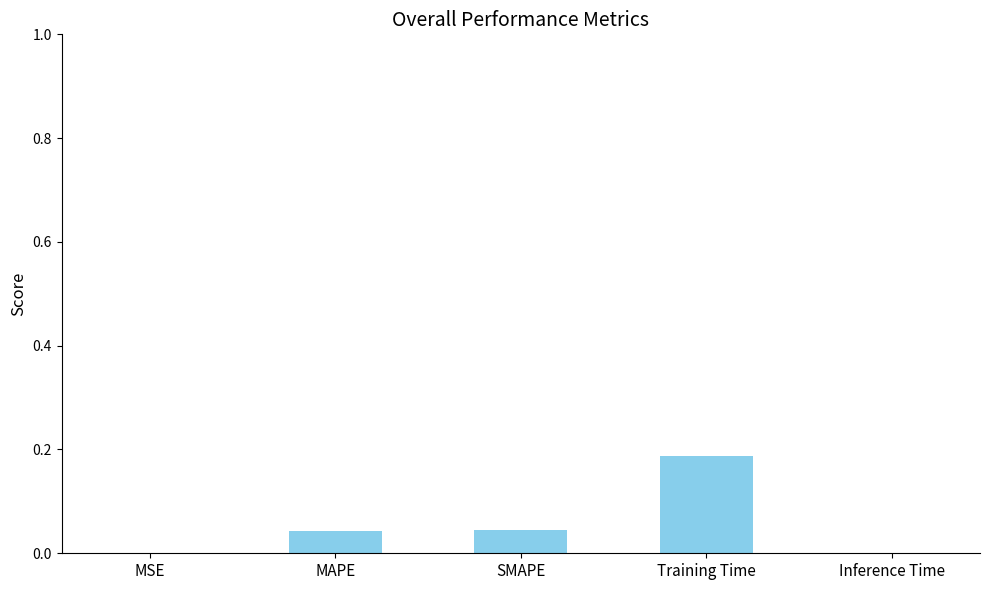

Which category has the highest value across all series?

Training Time